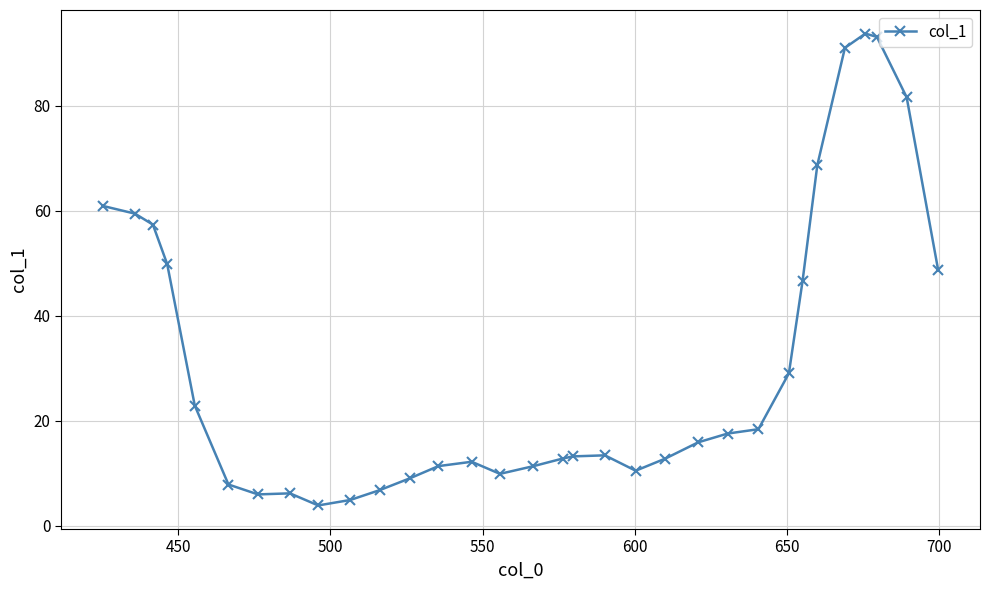

What is the value of the 25th point from the left?

29.1